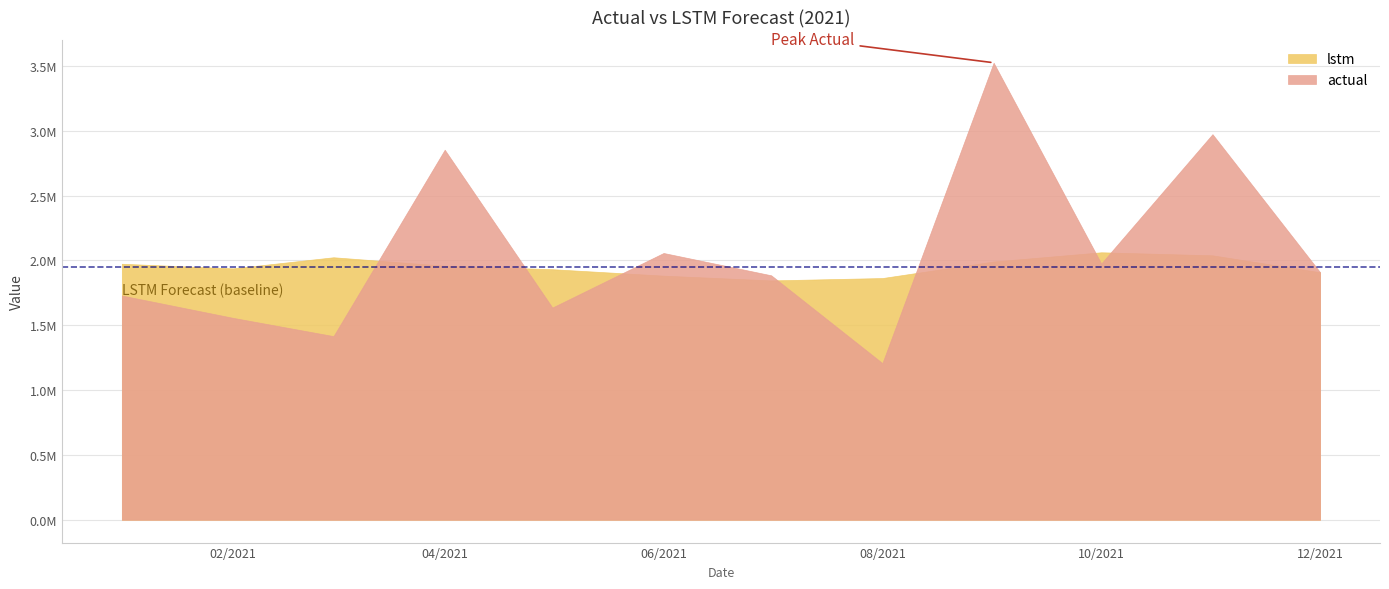

After their last crossing, which series has the higher values: actual or lstm?

actual